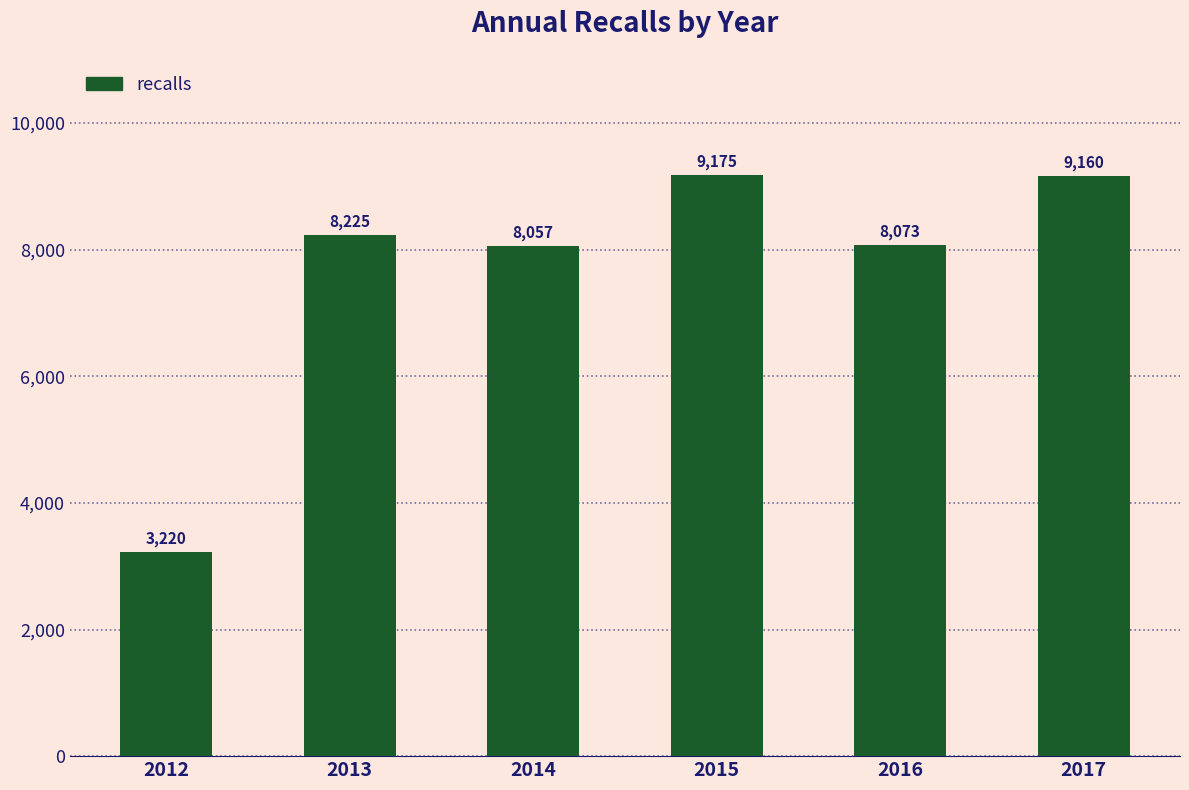

At which category does the chart reach its minimum across all series?

2012